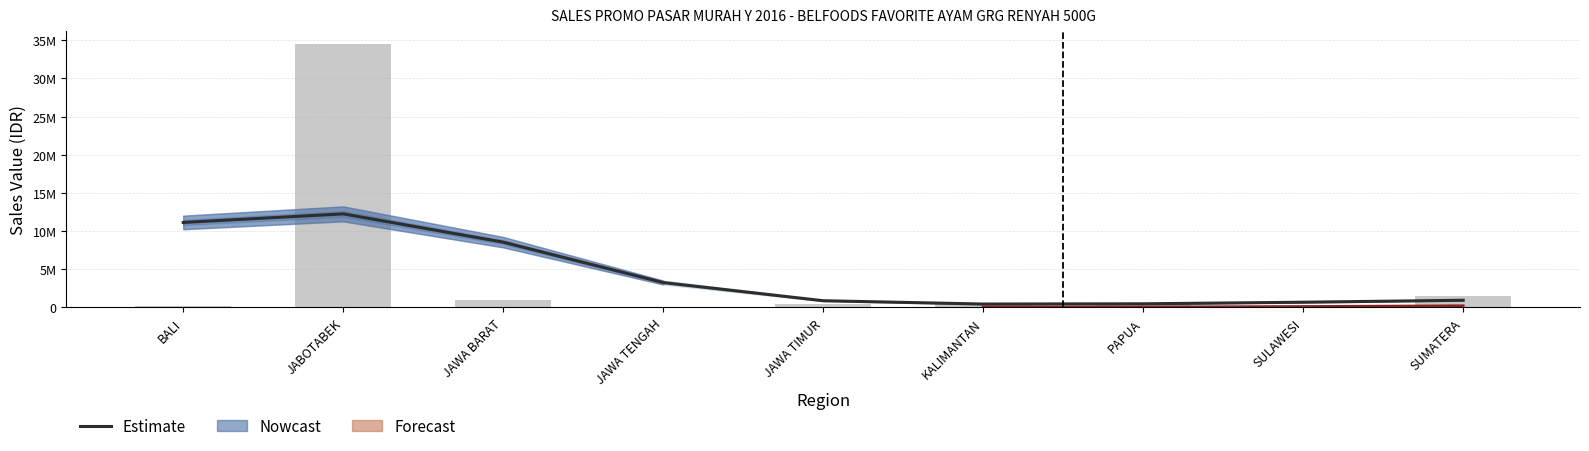

Is it true that Discount equals 21304 at BALI?

False